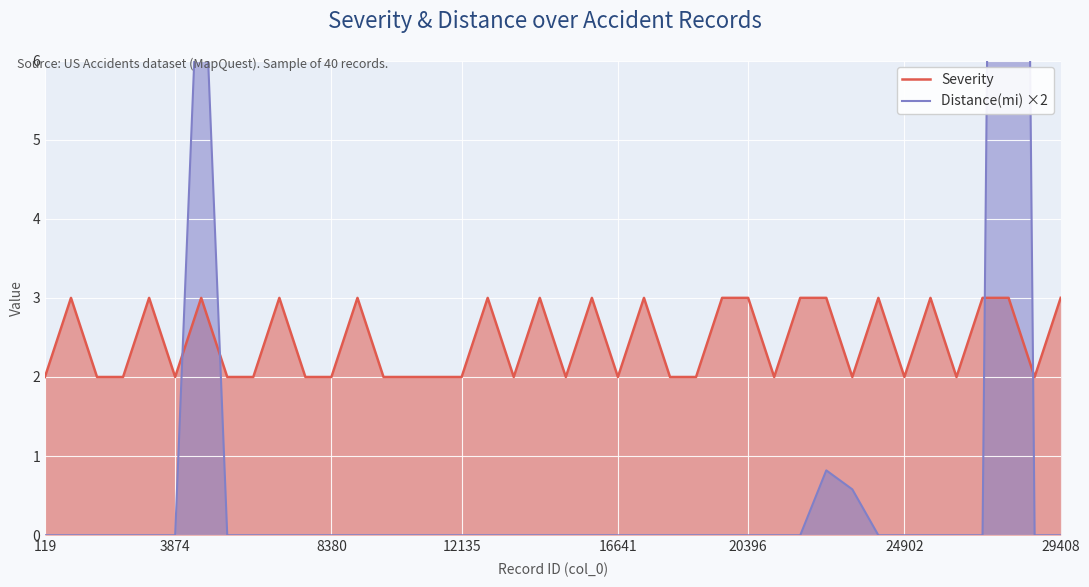

What is the maximum value for Severity?

3